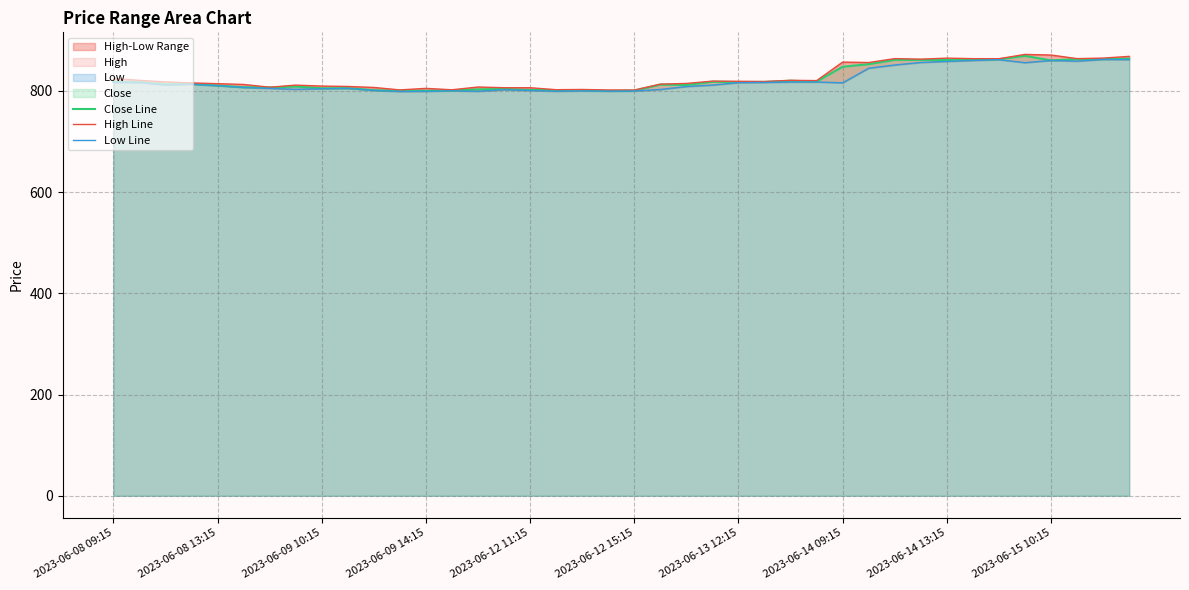

True or false: Low Line and High Line intersect in this chart.

False